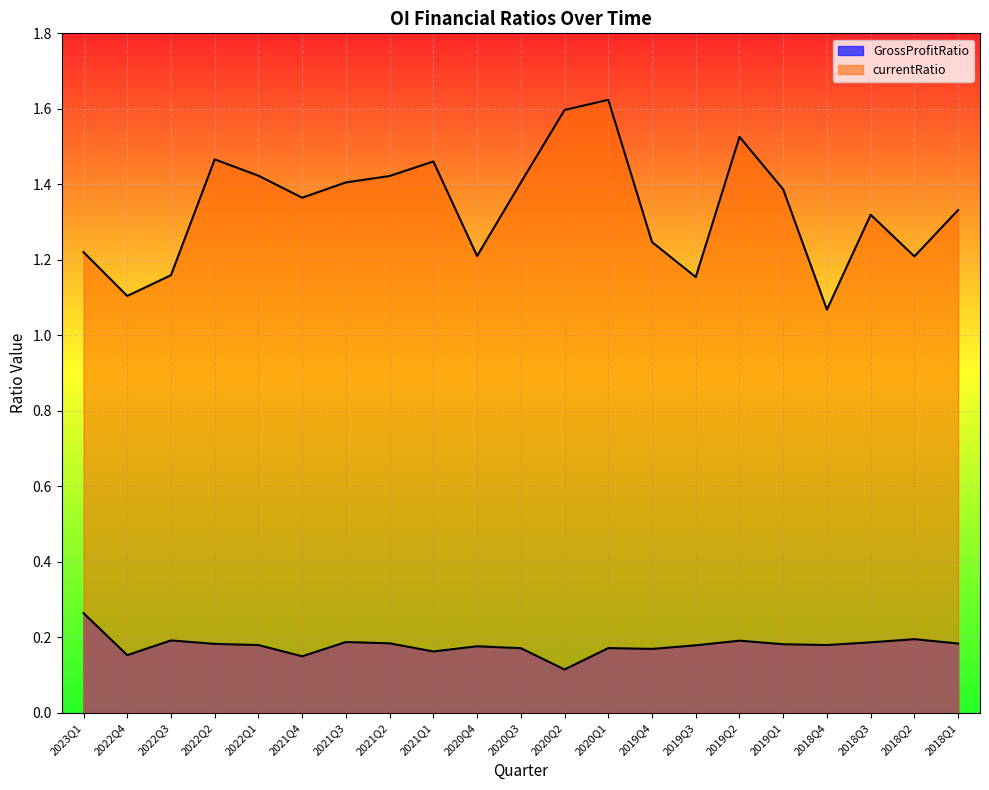

Is it true that GrossProfitRatio equals 0.2 at 2019Q2?

True